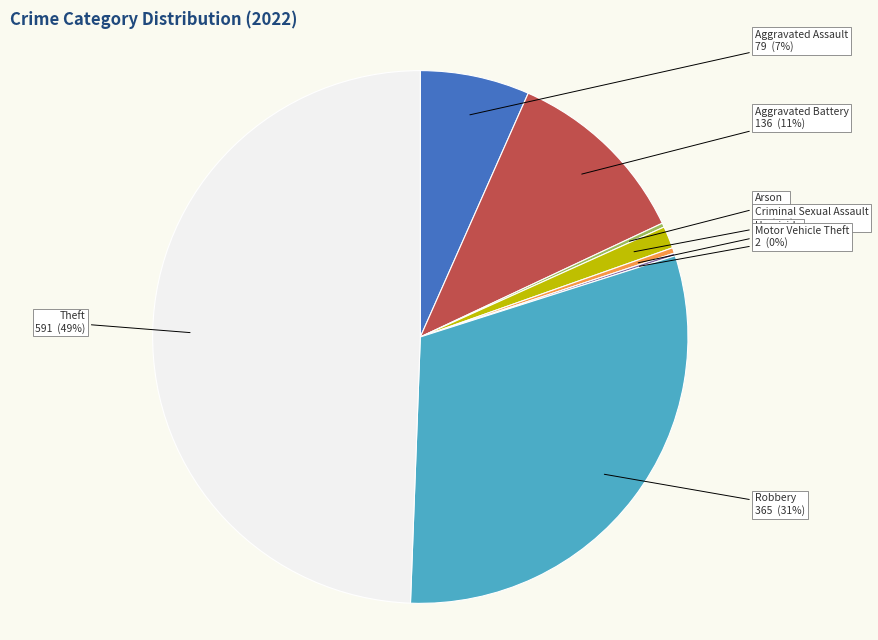

To the nearest percent, what is the combined percentage of Aggravated Battery and Robbery?

42%